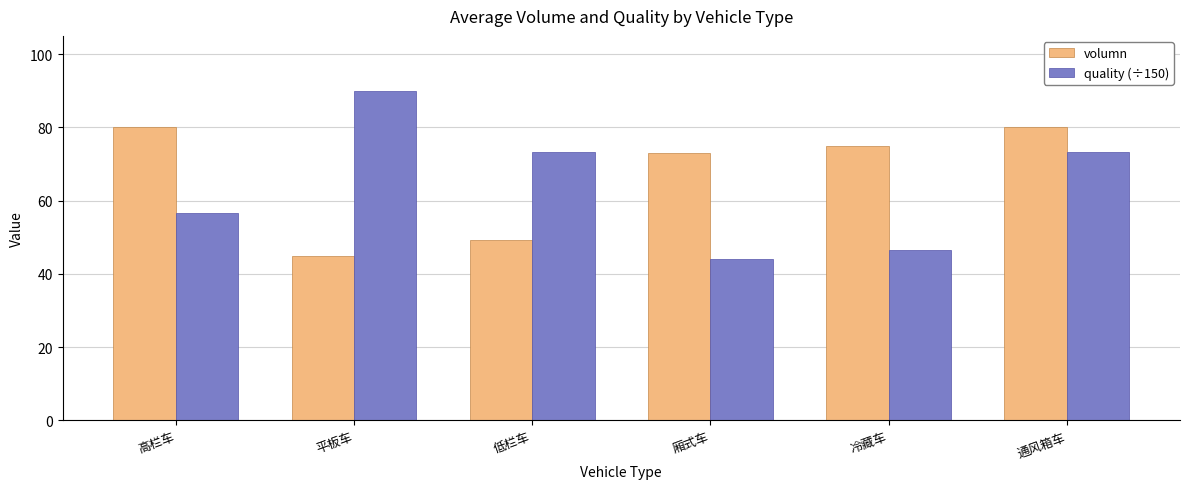

At how many categories does at least one series exceed 49?

6